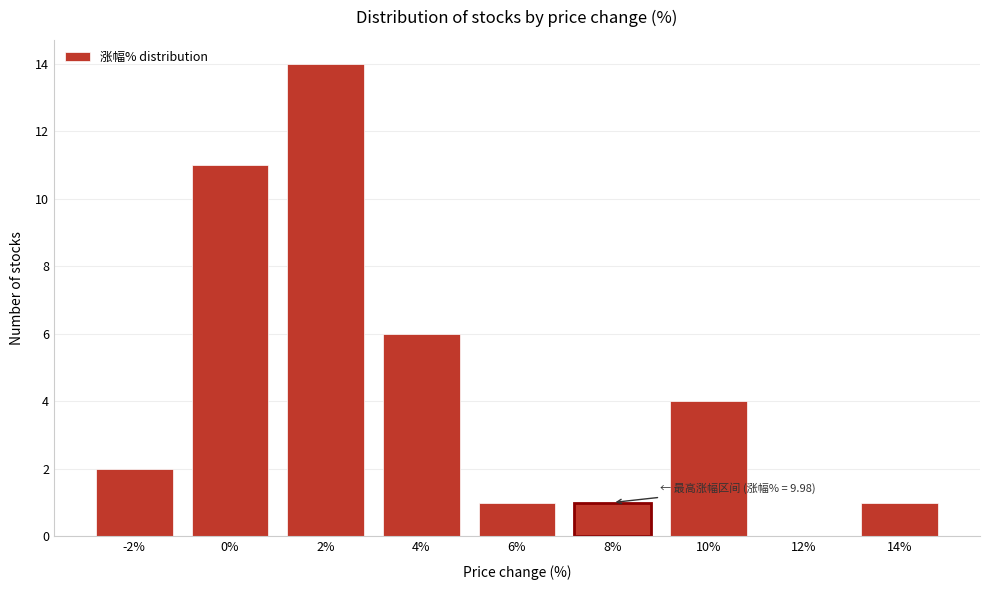

Reading left to right, list all the values displayed in this chart.

-2%=2	0%=11	2%=14	4%=6	6%=1	8%=1	10%=4	12%=0	14%=1